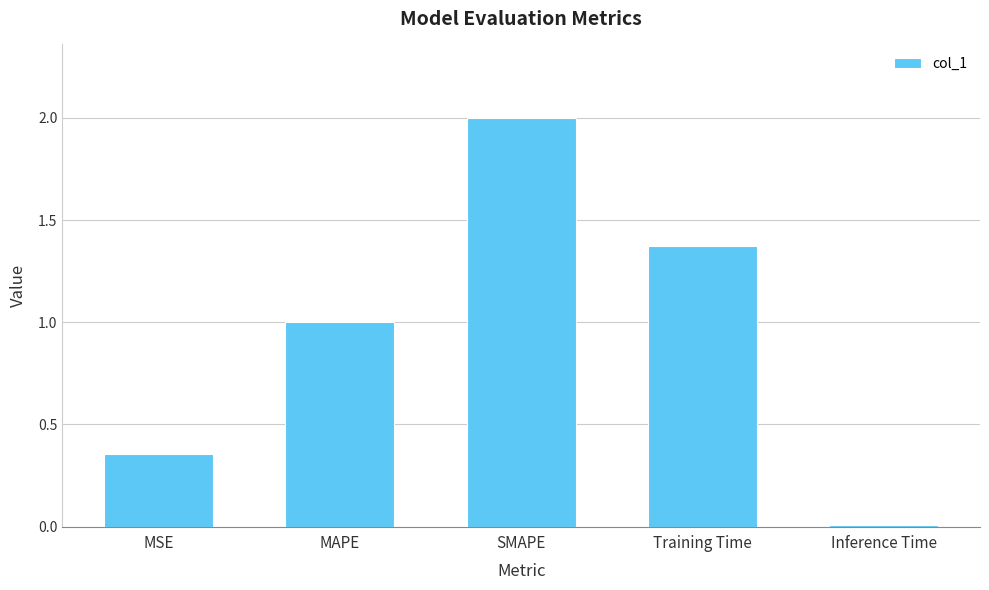

At which category does the chart reach its peak across all series?

SMAPE